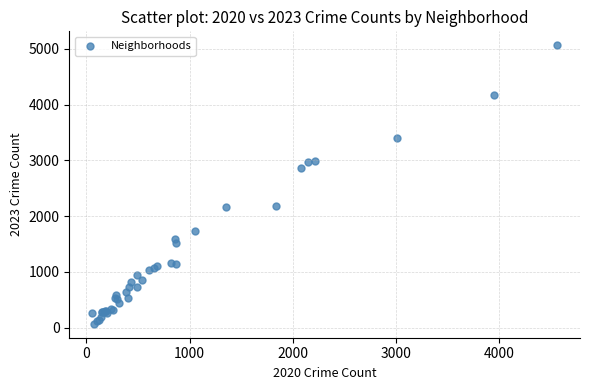

What Y value in the scatter plot is closest to 2567?

2862